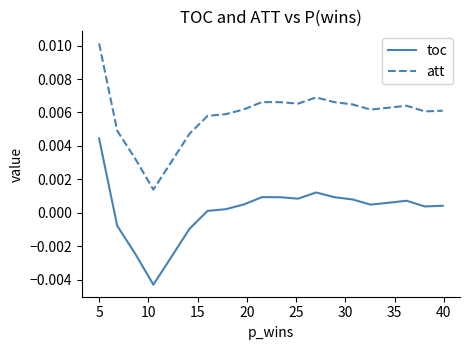

What are all the series names shown in the legend?

toc, att